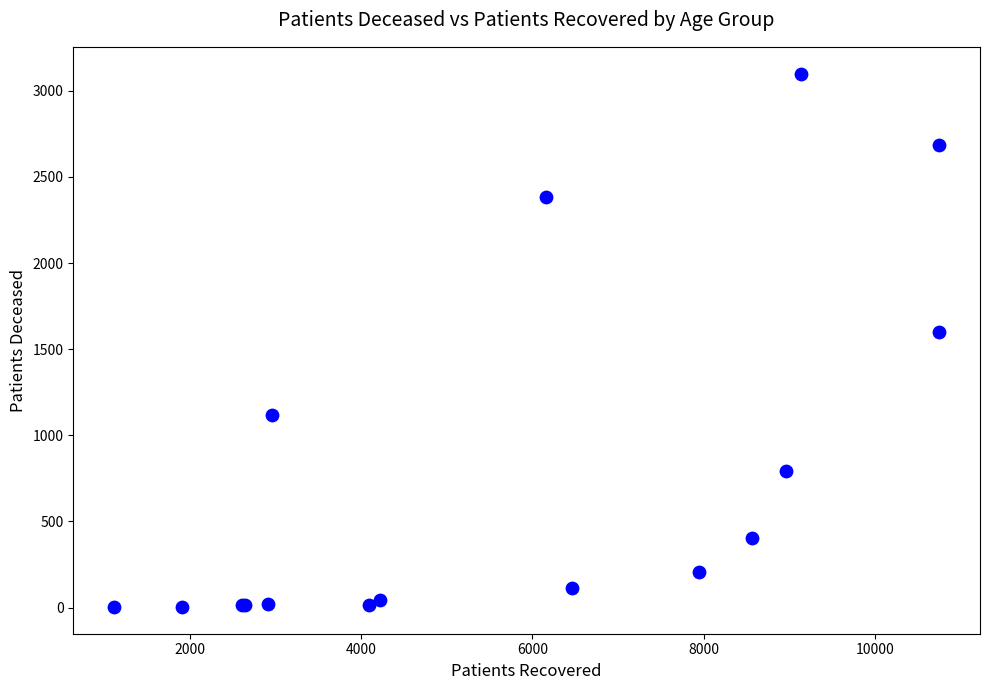

What Y value in the scatter plot is closest to 1551?

1598